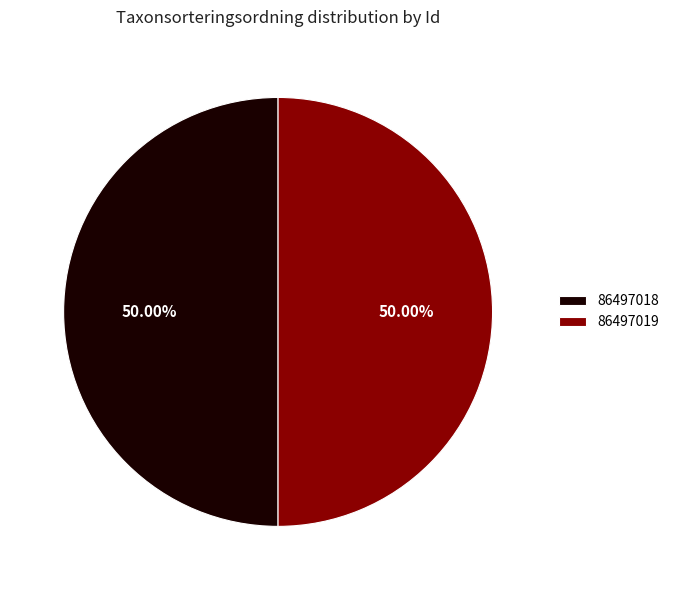

Approximately how many times larger is the value at 86497019 compared to 86497018?

1.0